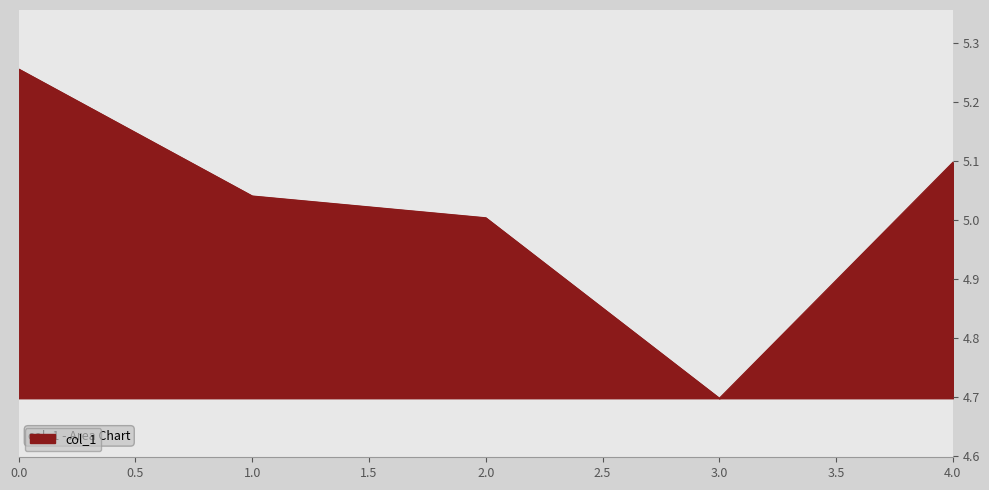

True or false: the data has more than 0 interior local peaks.

False